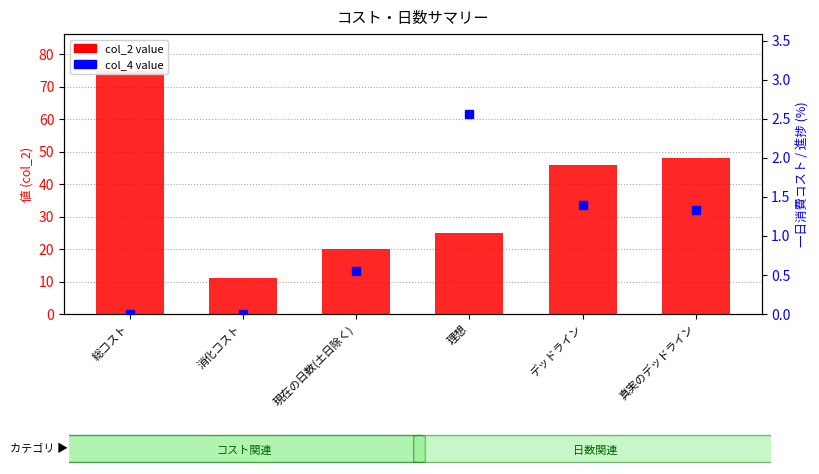

At how many categories does at least one series exceed 1?

6